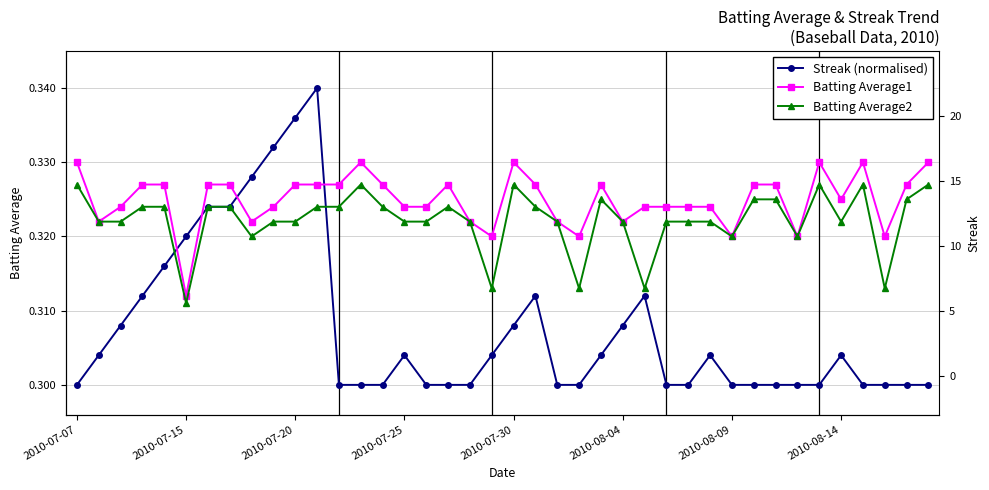

True or false: Batting Average1 and Batting Average2 intersect in this chart.

False